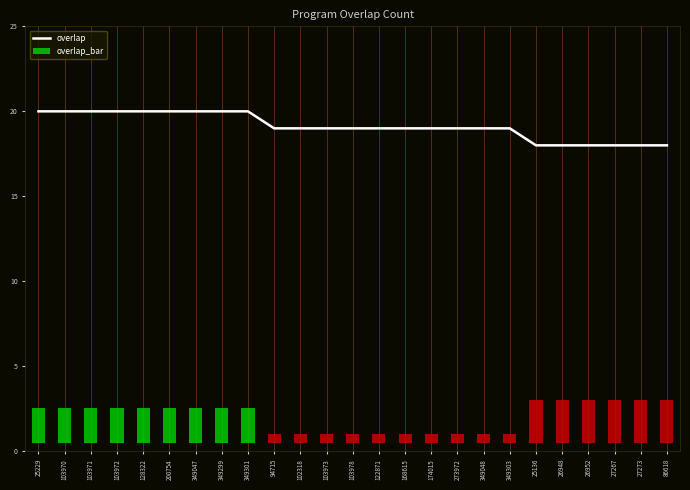

What is the change in value from 103972 to 26952?

-2